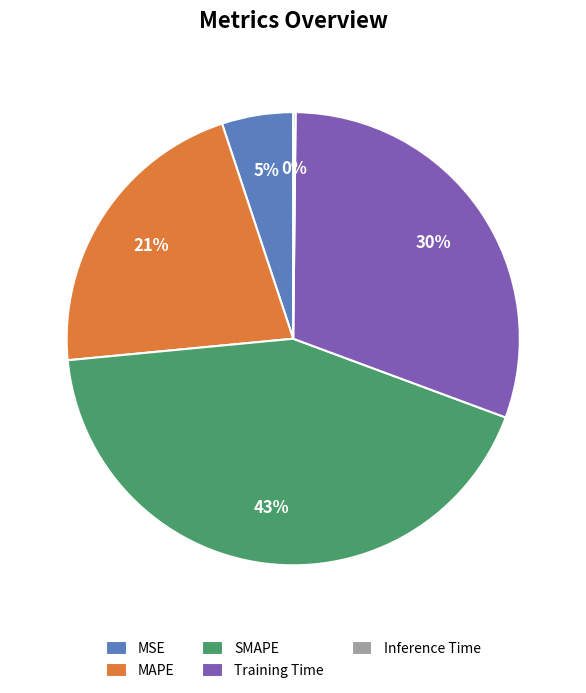

Approximately how many times larger is the value at SMAPE compared to MAPE?

2.0